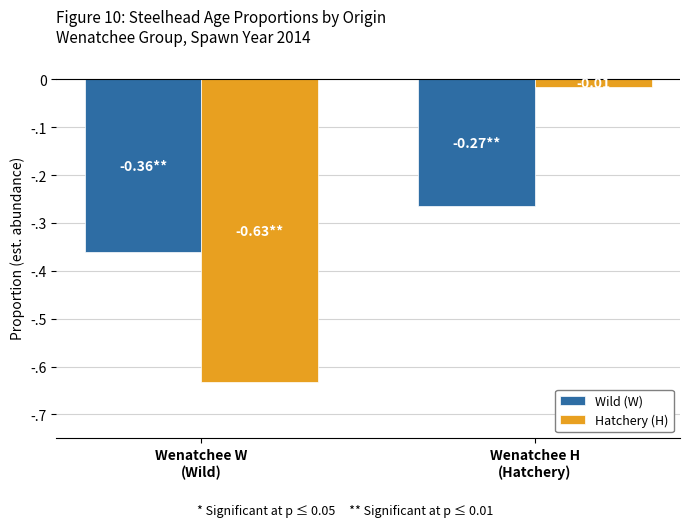

What are all the series names shown in the legend?

Wild (W), Hatchery (H)